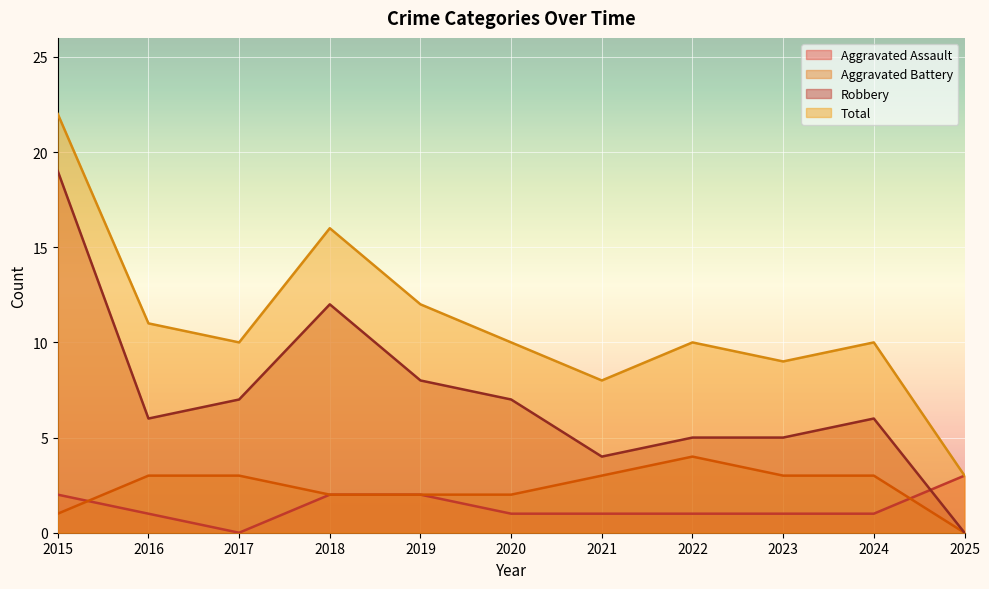

What is the approximate value of Aggravated Battery at 2020?

2